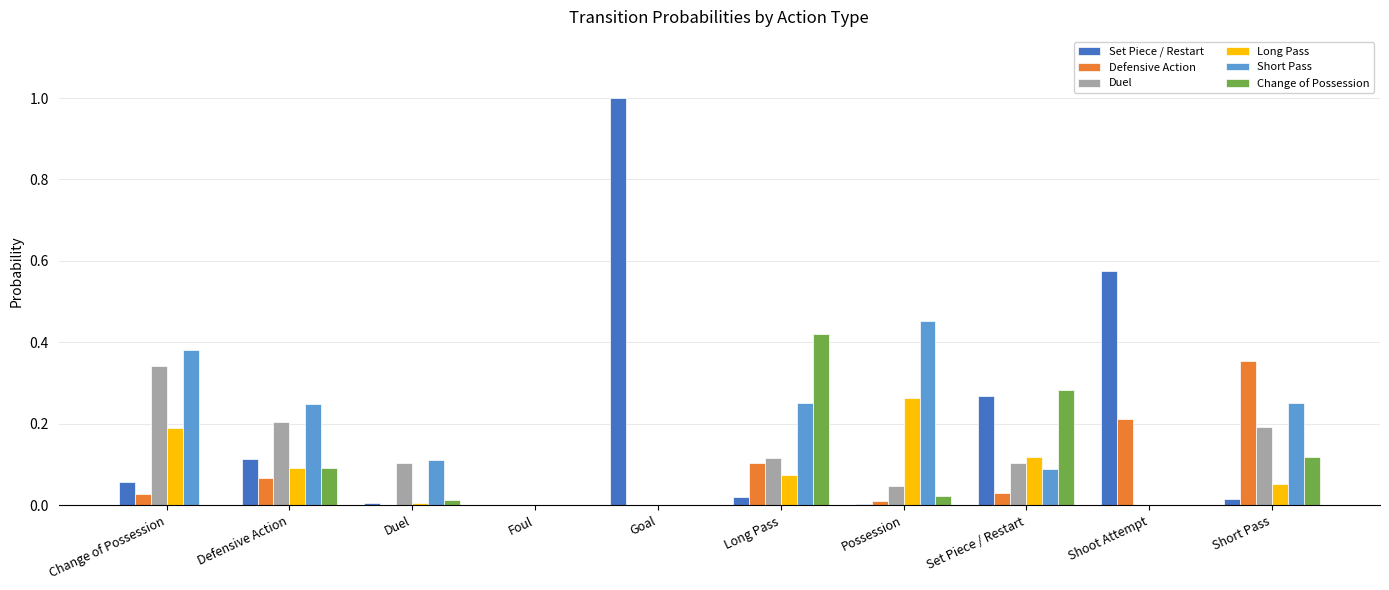

True or false: Short Pass has a value of 0.0 at Shoot Attempt.

True